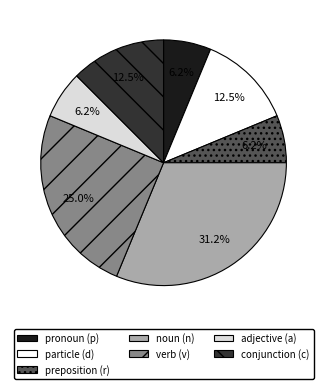

To the nearest percent, what is the average slice percentage?

14%